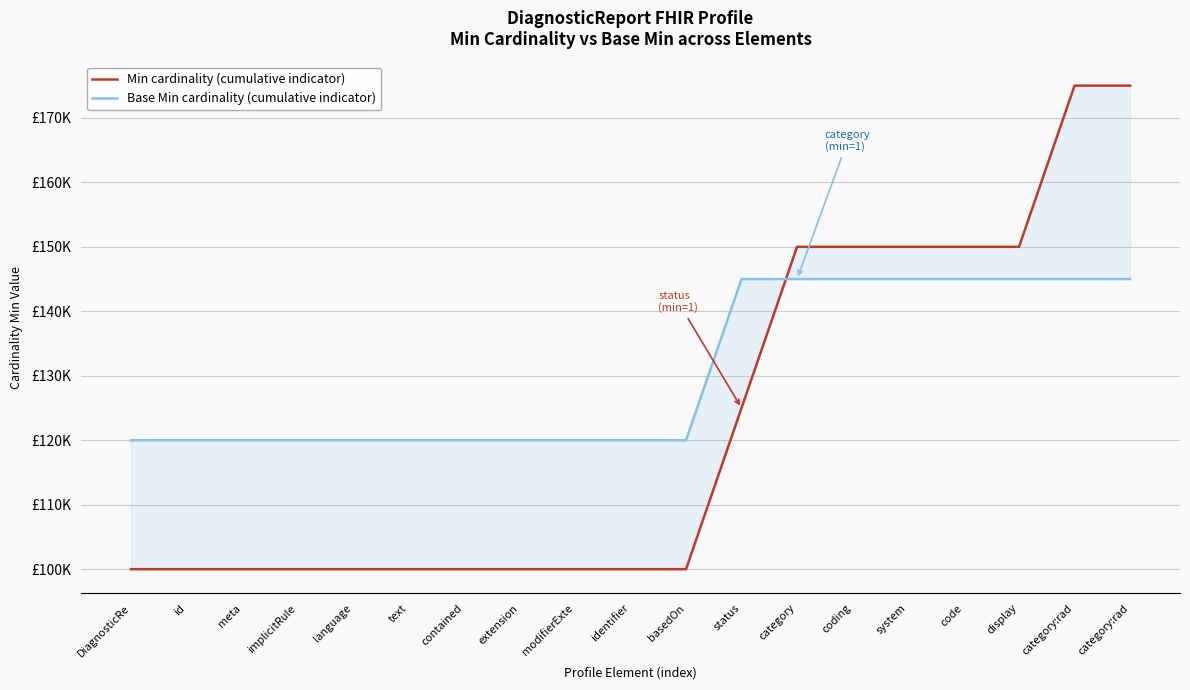

At which label is Base Min cardinality (cumulative indicator) closest to 132500?

DiagnosticRe